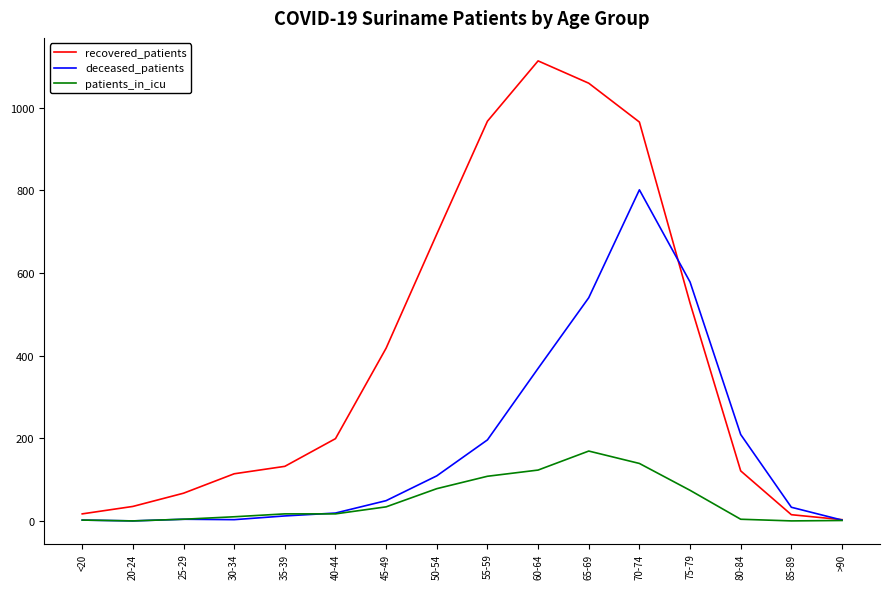

List the series in order of their peak value, highest first.

recovered_patients, deceased_patients, patients_in_icu